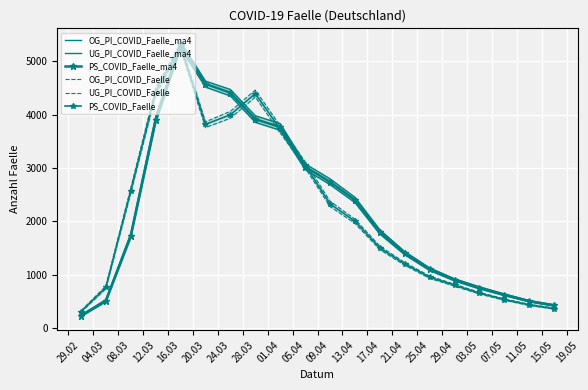

What are all the series names shown in the legend?

OG_PI_COVID_Faelle_ma4, UG_PI_COVID_Faelle_ma4, PS_COVID_Faelle_ma4, OG_PI_COVID_Faelle, UG_PI_COVID_Faelle, PS_COVID_Faelle